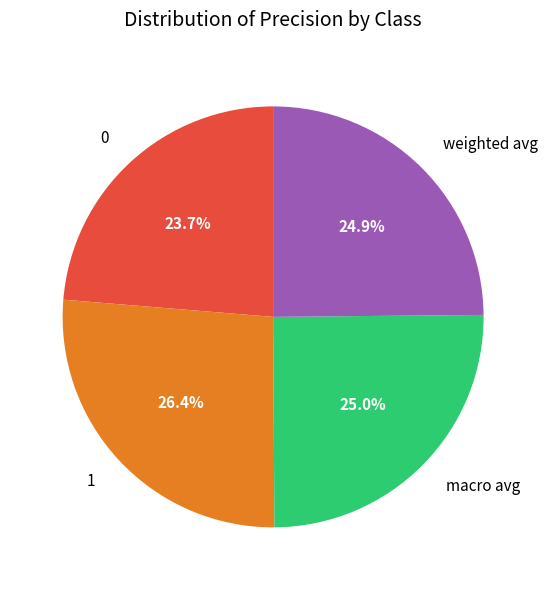

Does weighted avg represent more than half of the total?

No